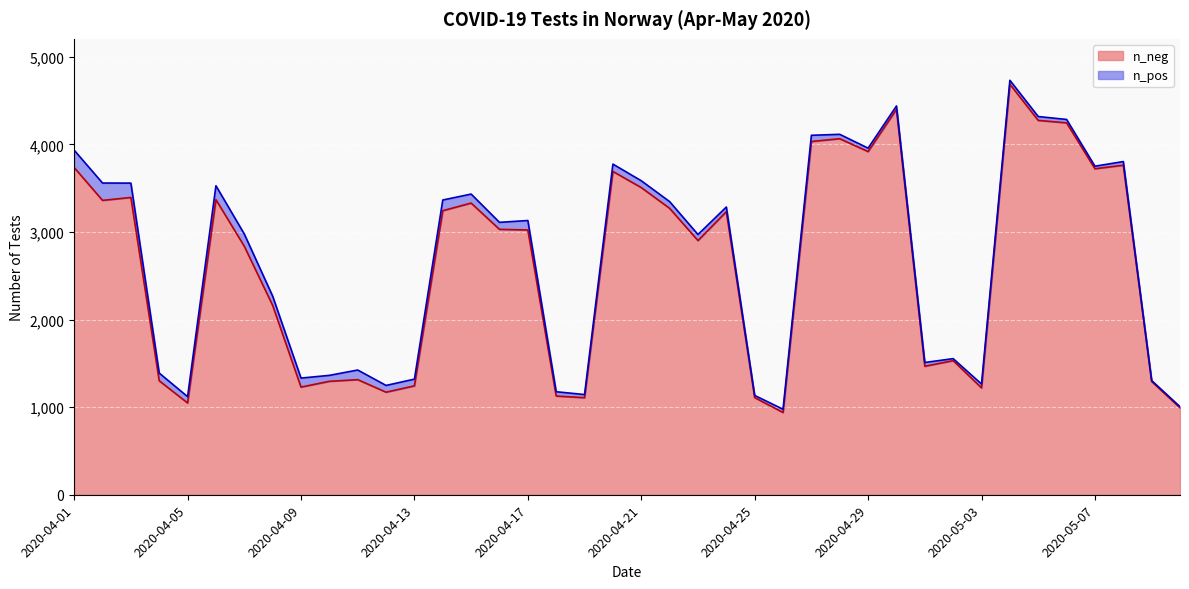

What is the label of the 22nd point from the right?

2020-04-19